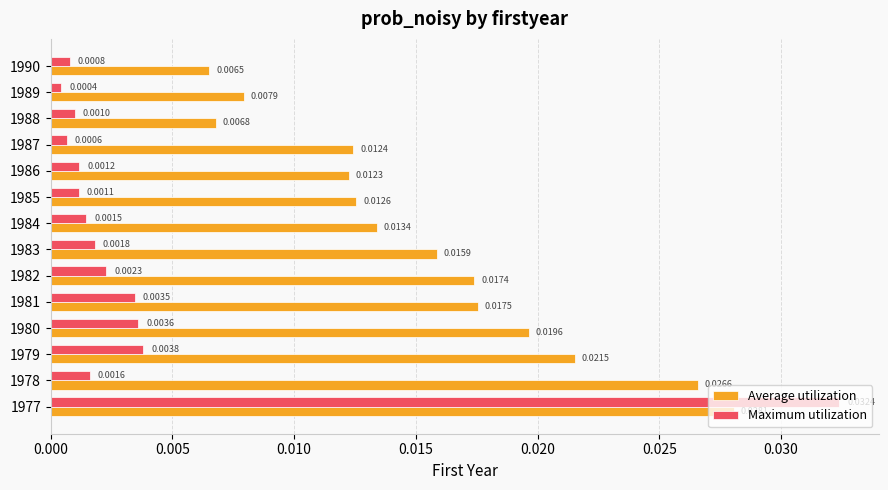

Which series has the largest range (max minus min)?

Maximum utilization